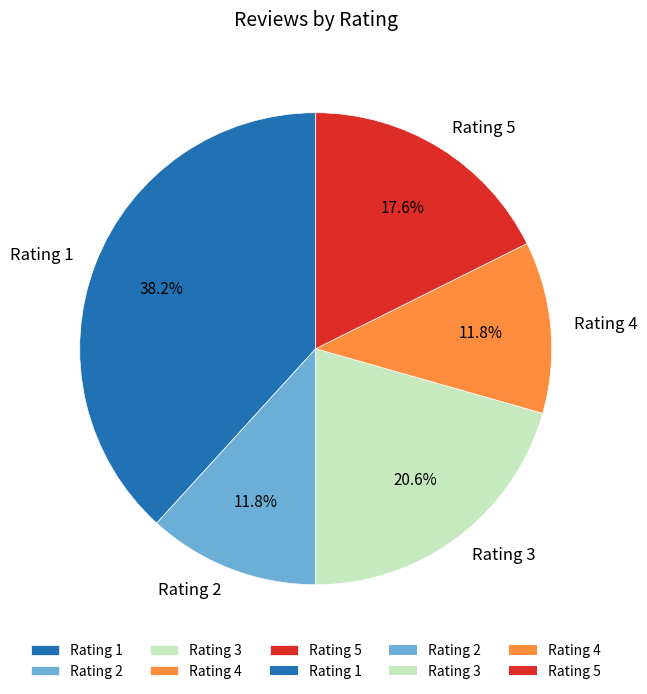

What is the ratio of the value at Rating 5 to the value at Rating 4?

1.5